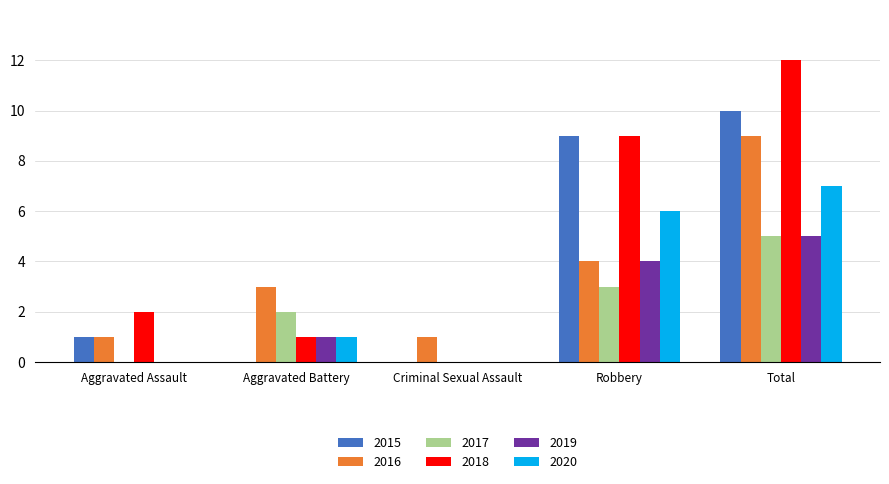

Which category has the highest value in the 2015 series?

Total